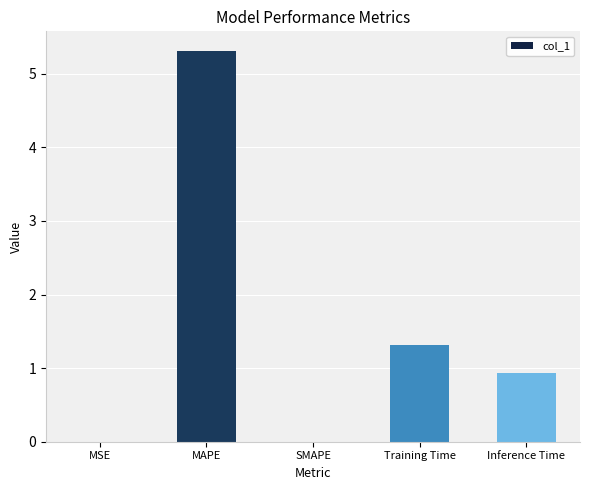

What is the sum of all values?

7.6